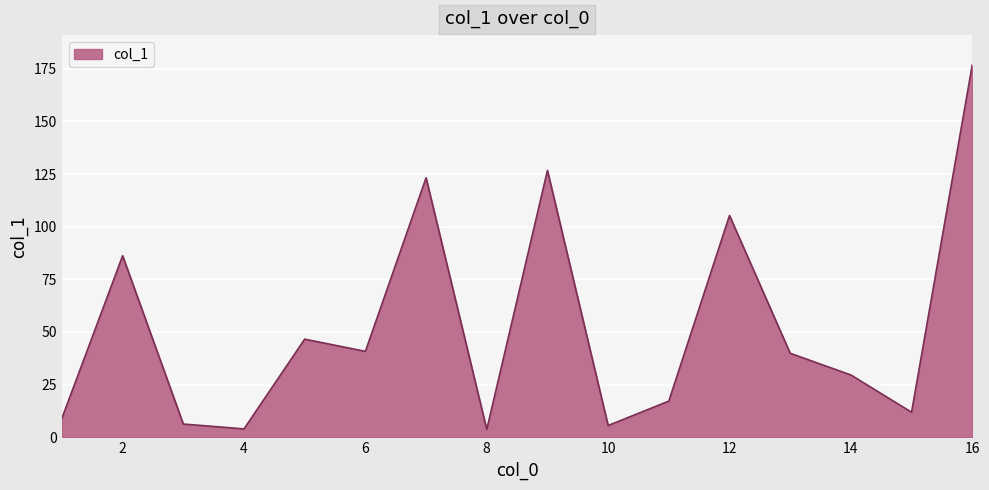

What is the difference between the maximum and minimum values?

173.1